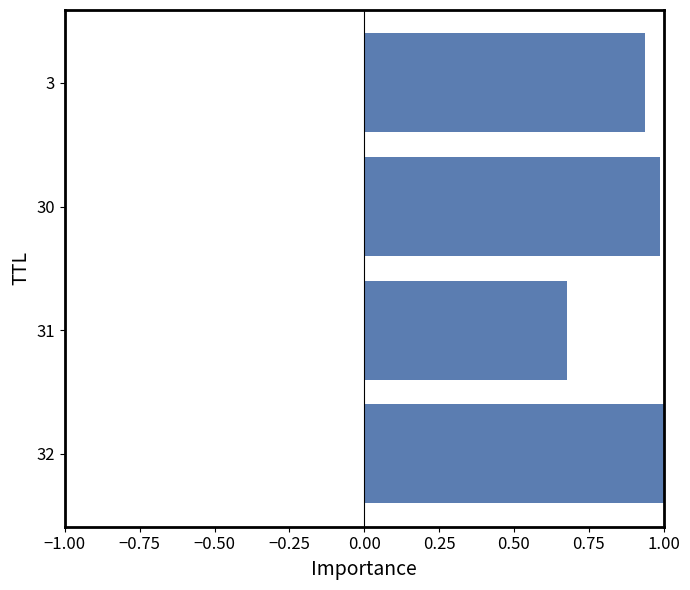

At which category does the chart reach its minimum across all series?

31